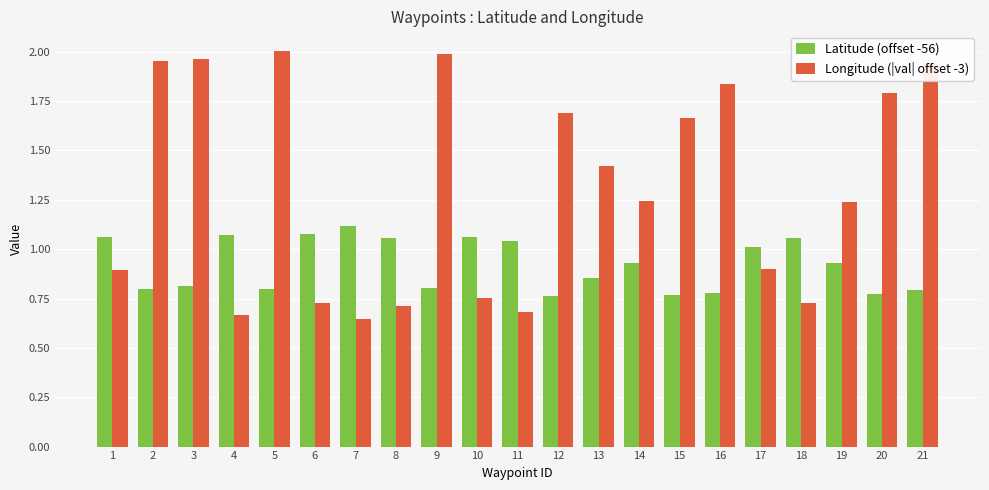

What is the difference between the Latitude (offset -56) values at 18 and 5?

0.3